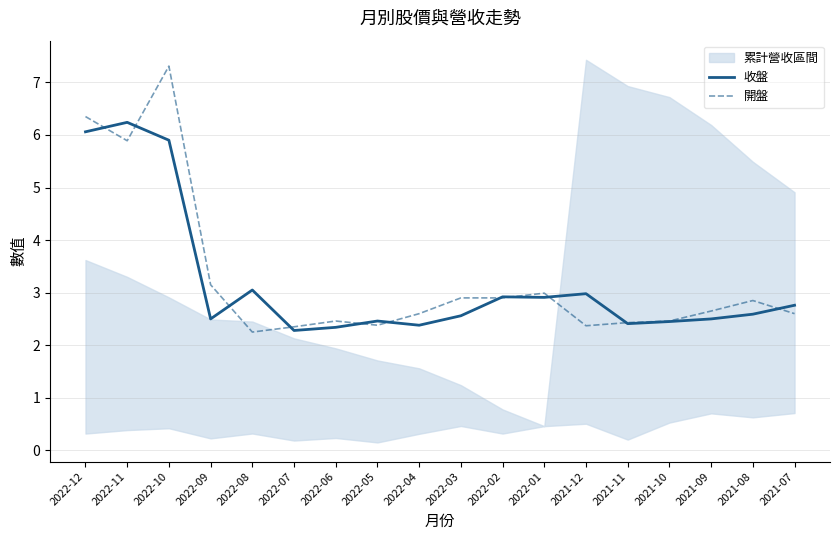

Is it true that 收盤 equals 2.4 at 2022-04?

True